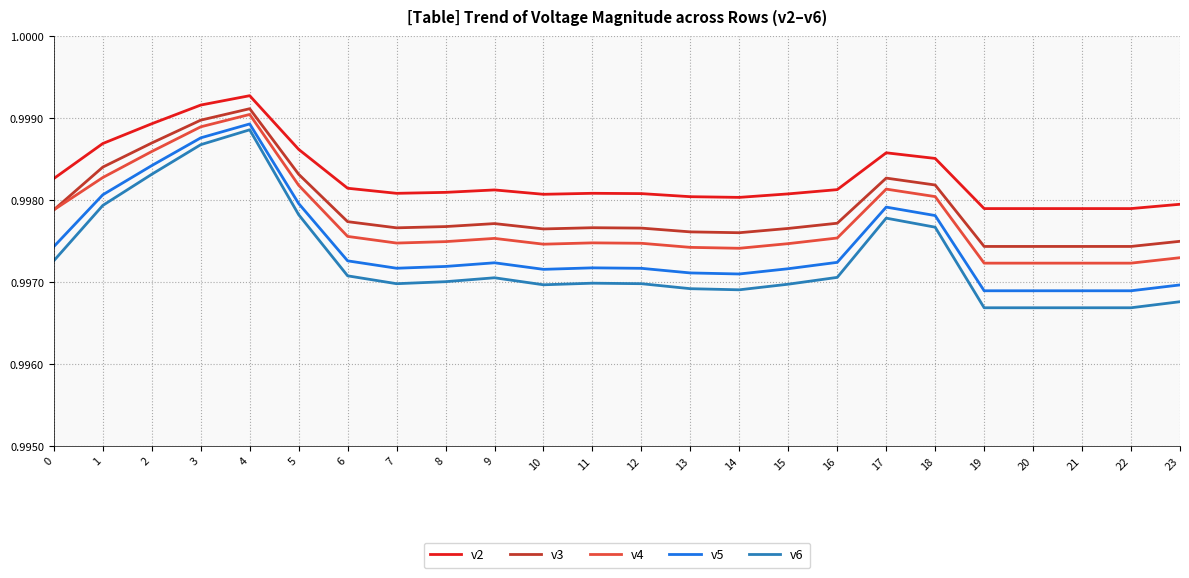

At which label does v6 reach its peak?

4